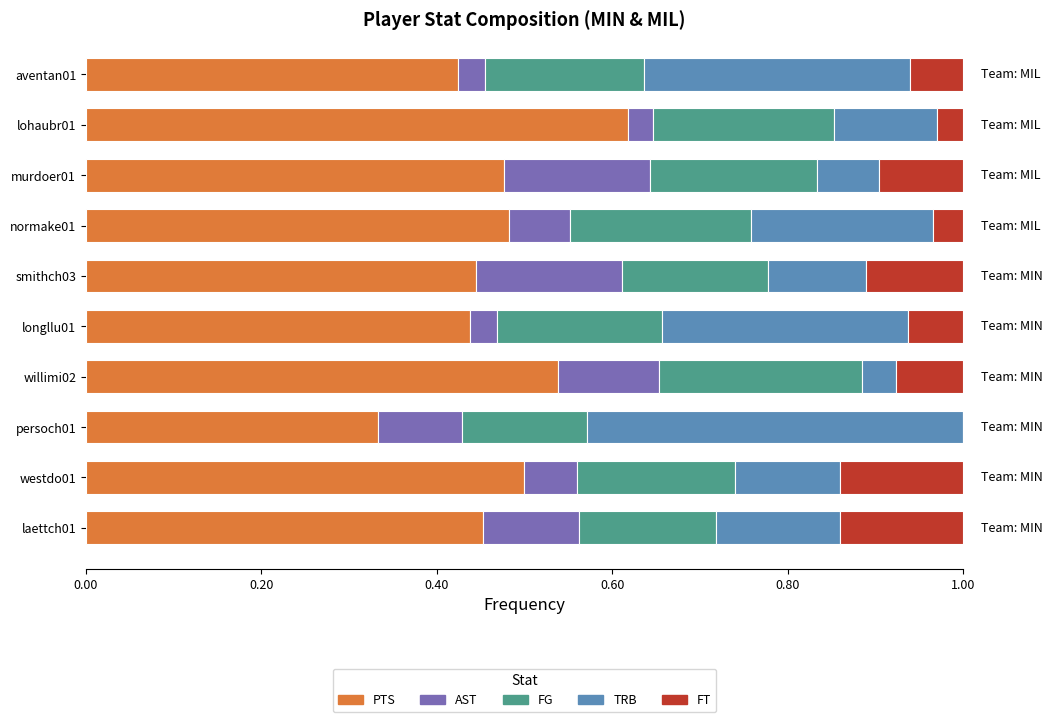

Is it true that PTS equals 0.2 at aventan01?

False